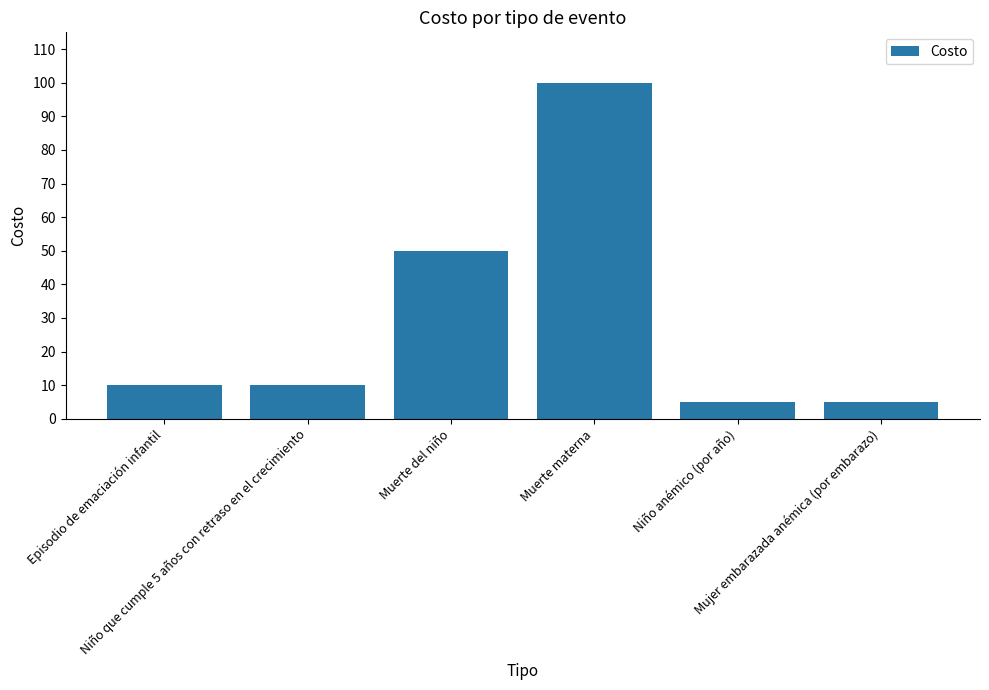

What is the difference between the maximum and minimum values?

95